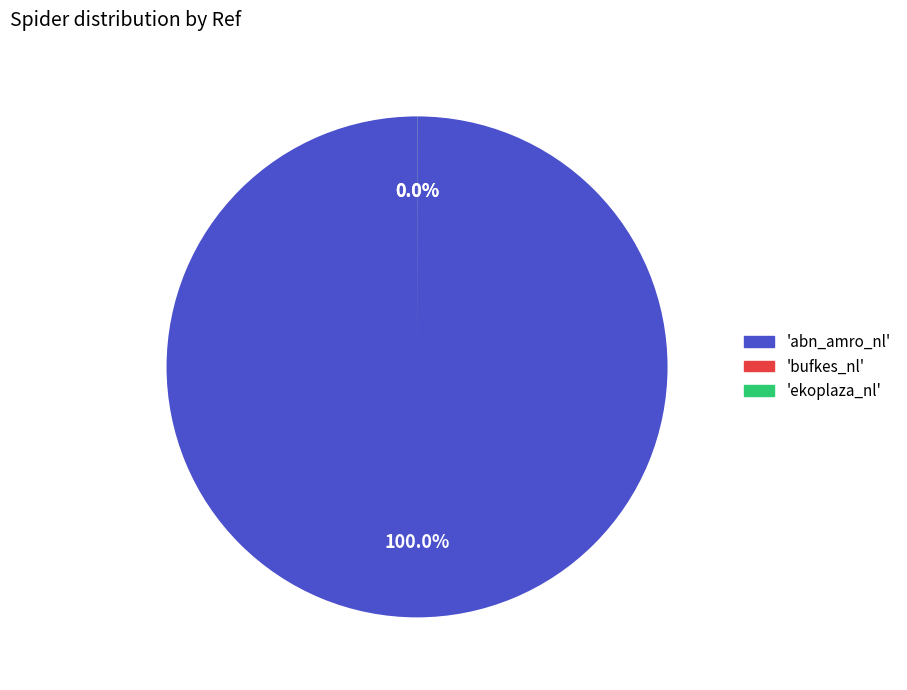

Is there a majority slice in this chart?

Yes